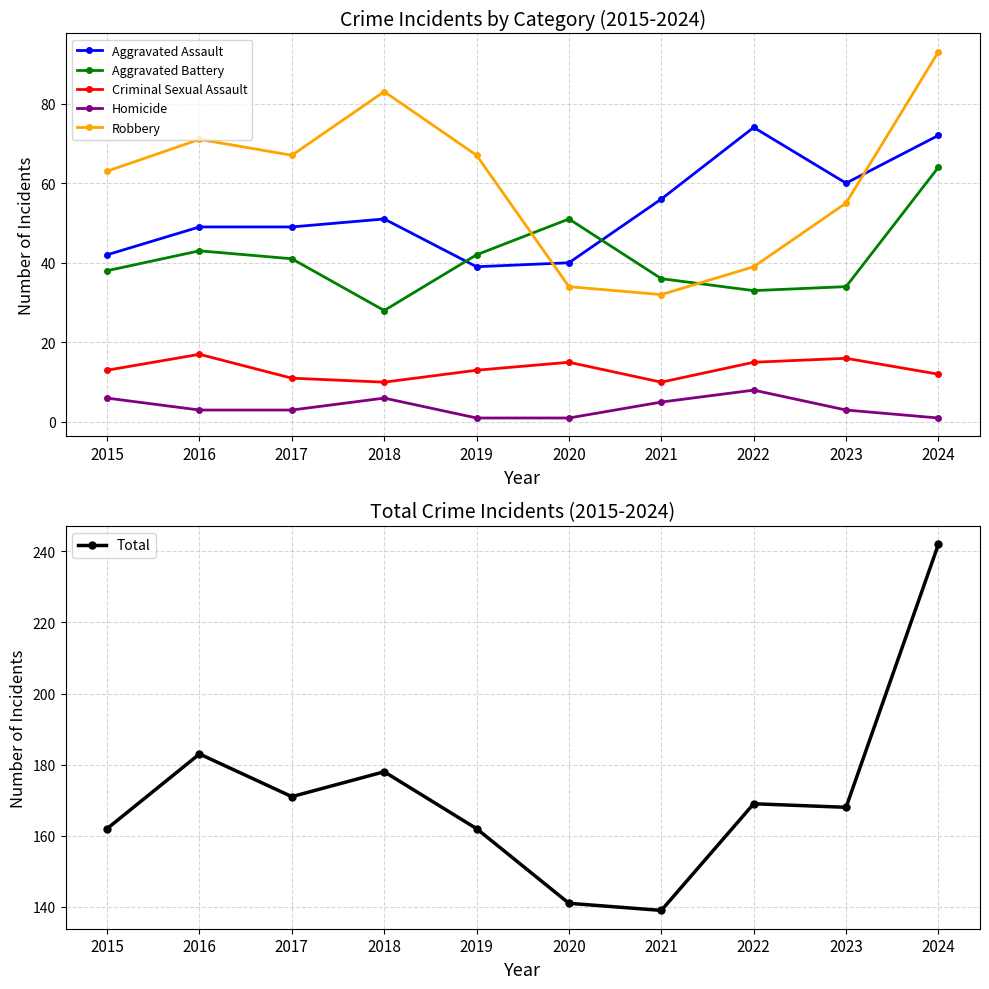

Reading right to left, list all the values displayed in this chart.

Aggravated Assault: 2024=72	2023=60	2022=74	2021=56	2020=40	2019=39	2018=51	2017=49	2016=49	2015=42
Aggravated Battery: 2024=64	2023=34	2022=33	2021=36	2020=51	2019=42	2018=28	2017=41	2016=43	2015=38
Criminal Sexual Assault: 2024=12	2023=16	2022=15	2021=10	2020=15	2019=13	2018=10	2017=11	2016=17	2015=13
Homicide: 2024=1	2023=3	2022=8	2021=5	2020=1	2019=1	2018=6	2017=3	2016=3	2015=6
Robbery: 2024=93	2023=55	2022=39	2021=32	2020=34	2019=67	2018=83	2017=67	2016=71	2015=63
Total: 2024=242	2023=168	2022=169	2021=139	2020=141	2019=162	2018=178	2017=171	2016=183	2015=162